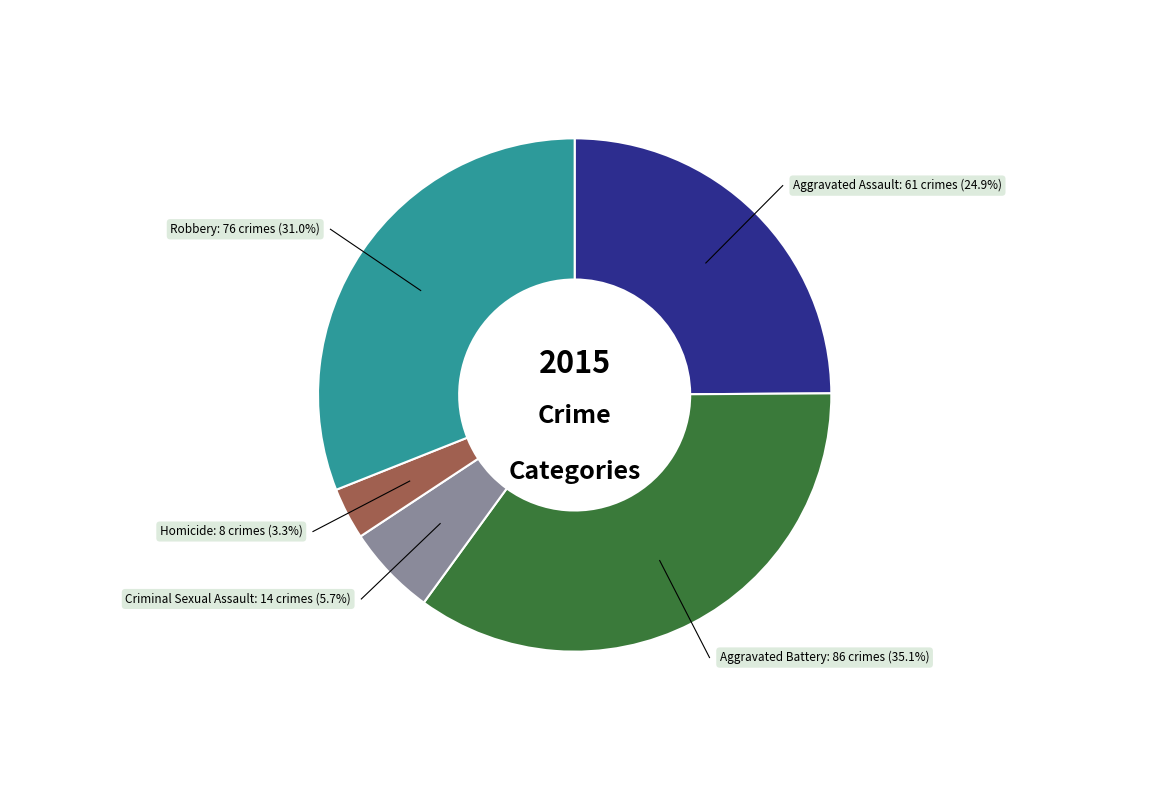

Is there a majority slice in this chart?

No